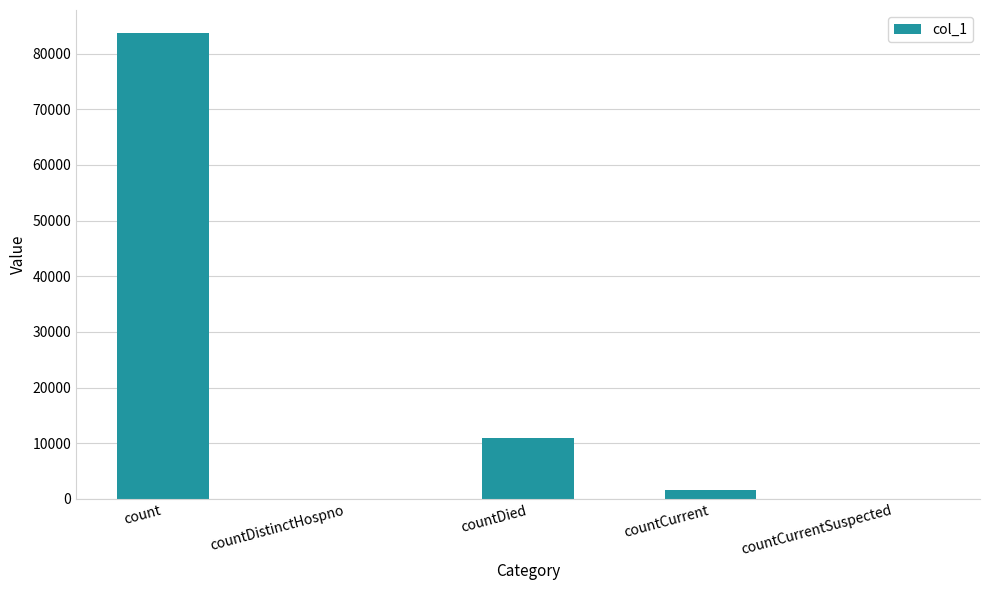

Count the number of categories in the chart.

5